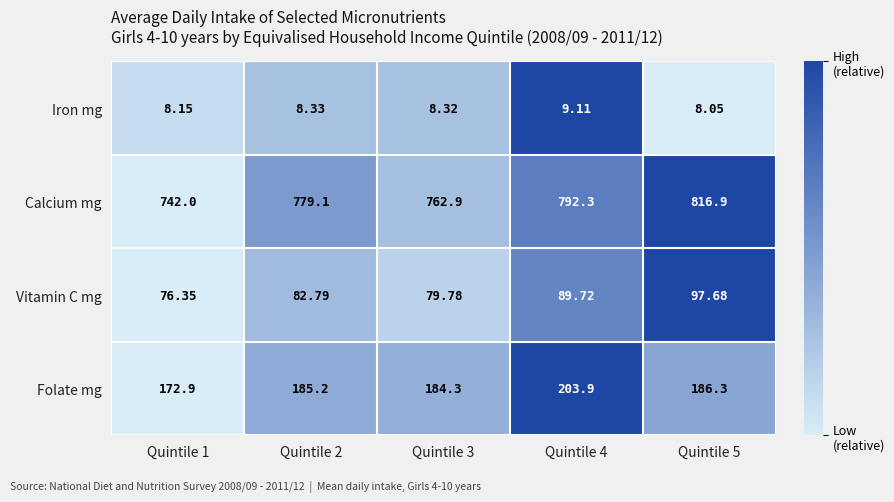

At Quintile 2, list the series in order from largest to smallest.

Calcium mg, Folate mg, Vitamin C mg, Iron mg